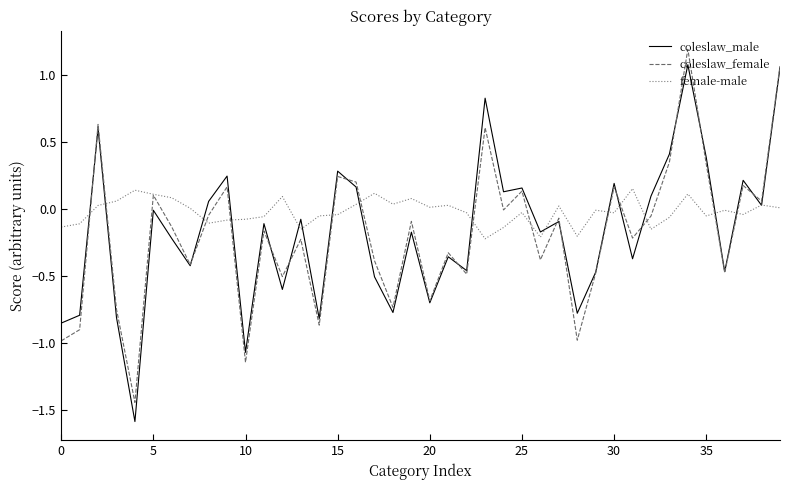

Which series has the largest total across all categories?

female-male